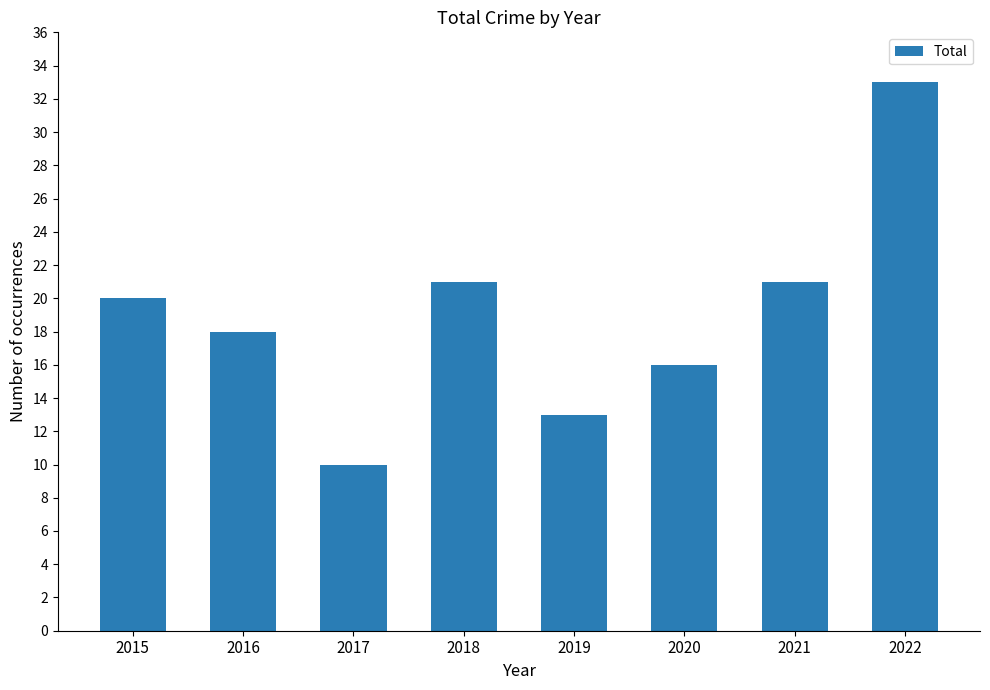

What is the average value?

19